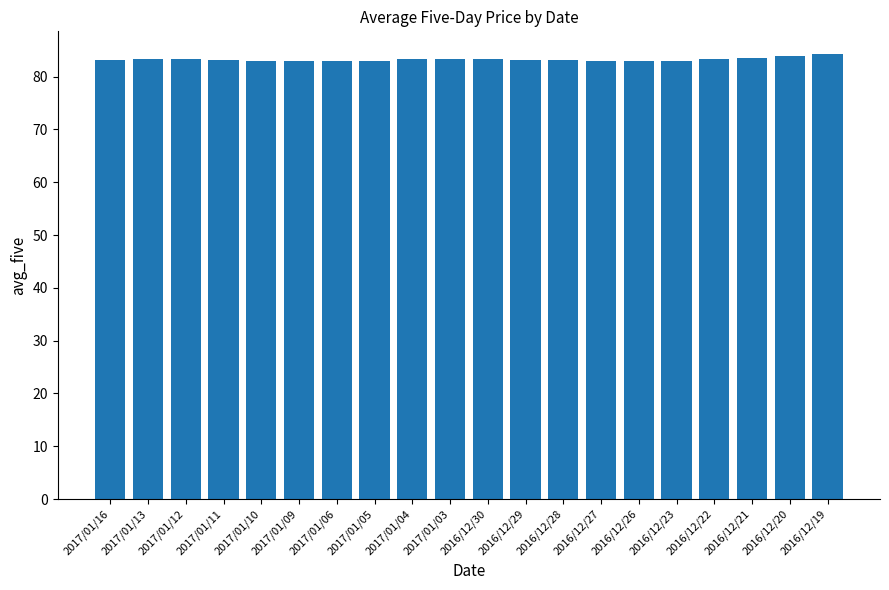

The value at 2017/01/05 is 82.9. True or false?

True